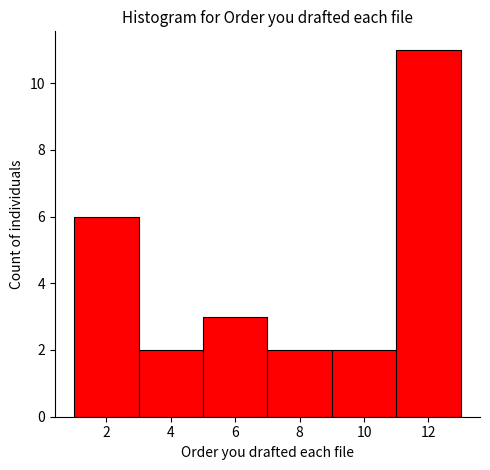

How tall is the bar that spans 5 to 7 on the x-axis? The values are not printed on the chart, so give them approximately, as read against the axis.

3